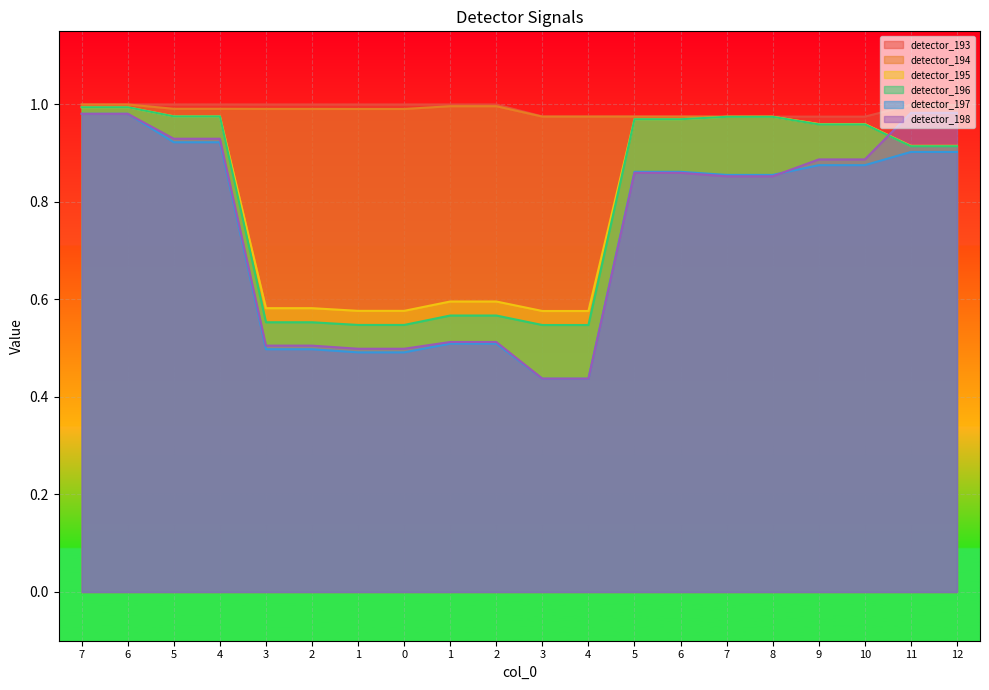

Which series ends up on top after the final intersection of detector_195 and detector_198?

detector_198